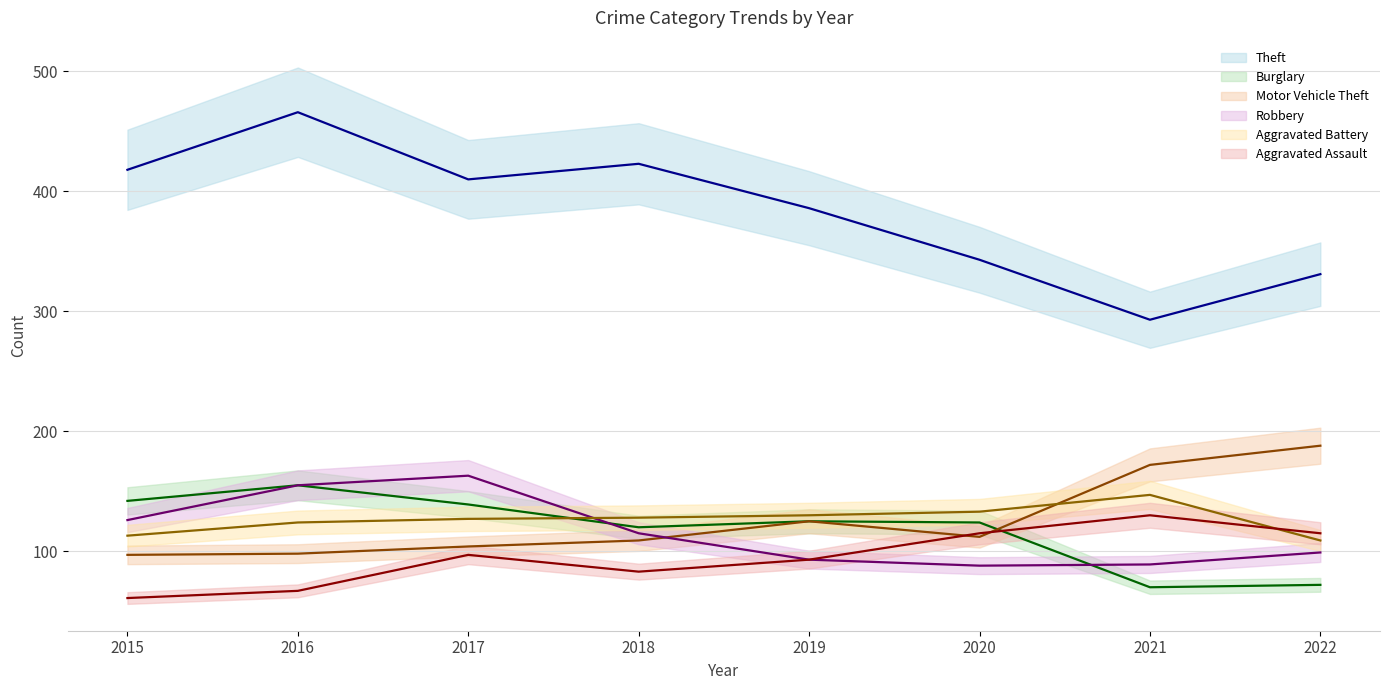

What is the highest value of the Aggravated Battery series?

147